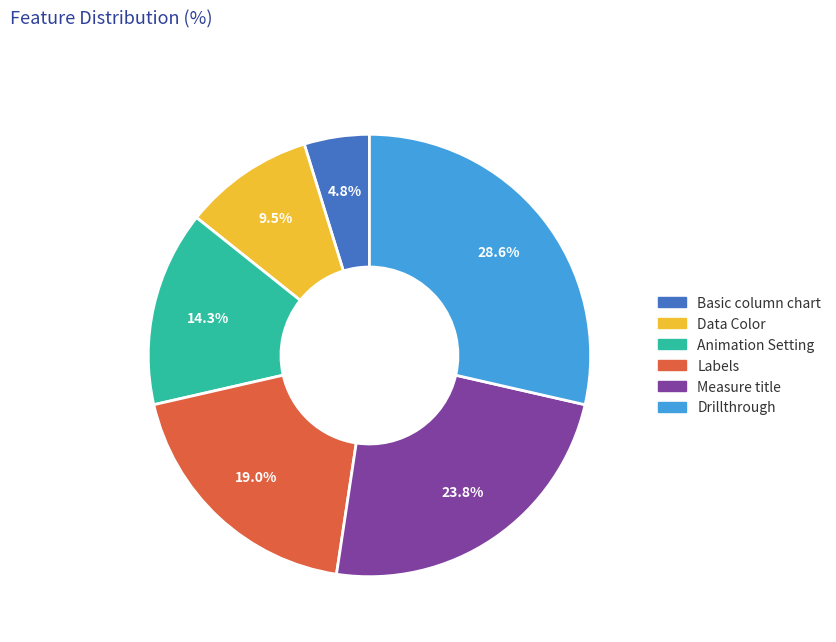

How many slices are in this pie chart?

6